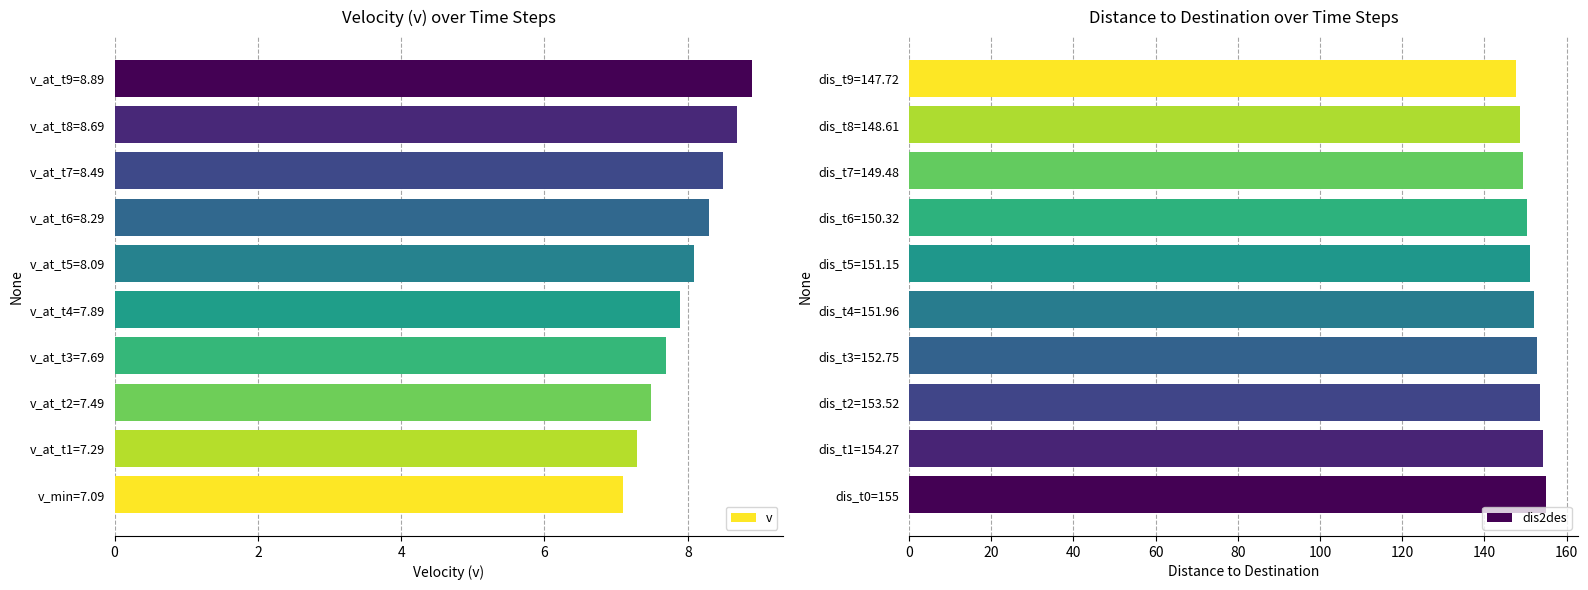

Does the chart contain stacked bars?

No